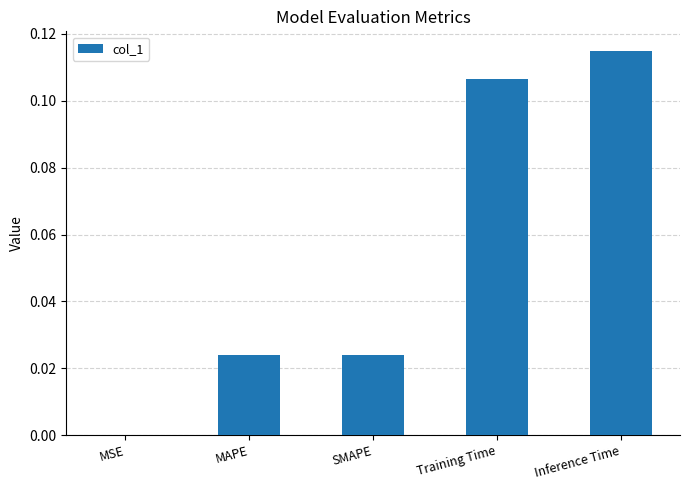

What is the sum of all values?

0.3